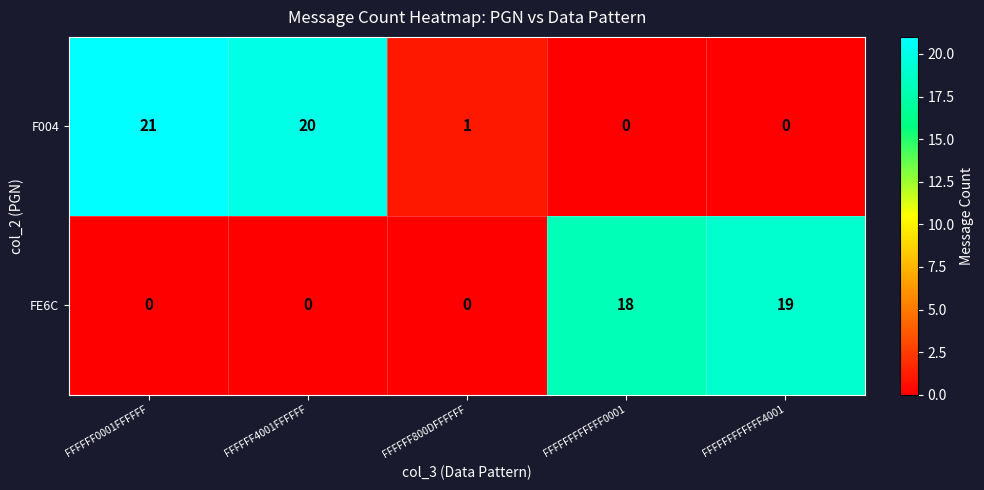

True or false: FE6C has a value of 0 at FFFFFF4001FFFFFF.

True